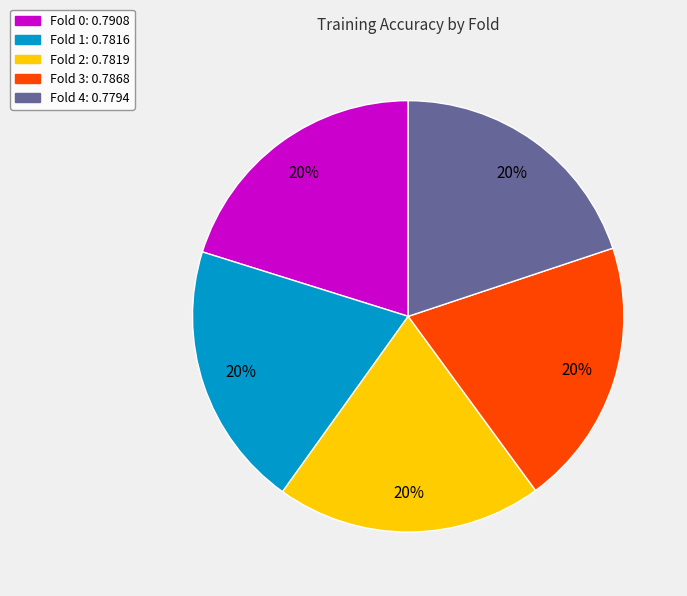

How many segments does this pie chart have?

5